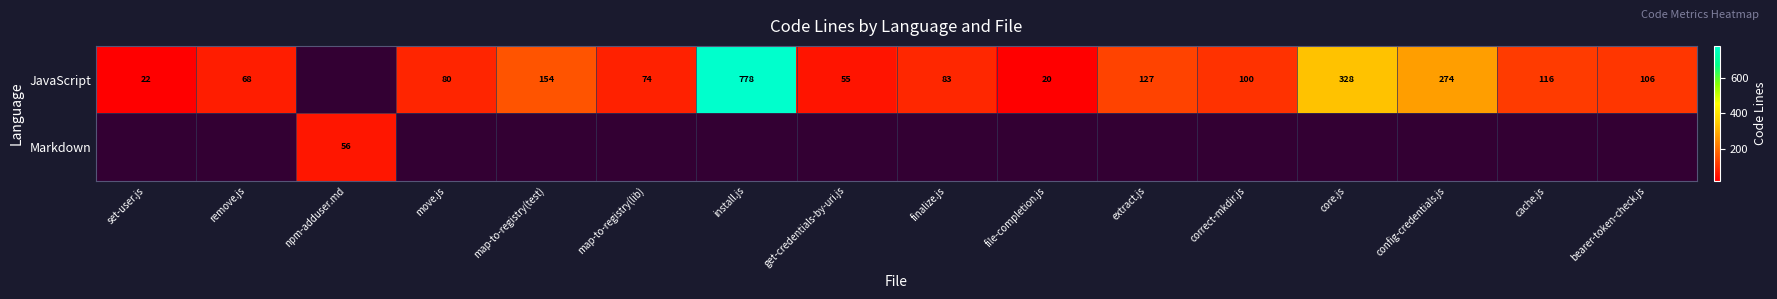

What is the difference between the JavaScript values at set-user.js and bearer-token-check.js?

84